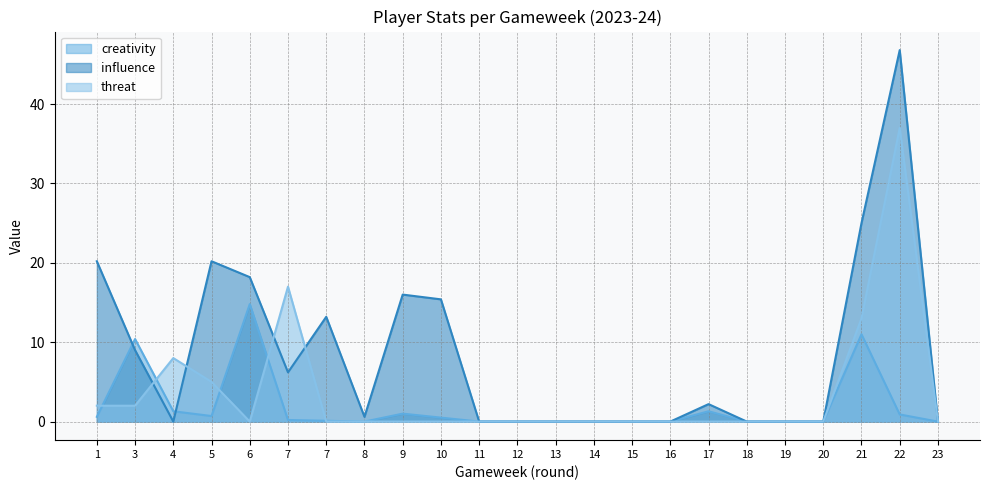

In threat, how many points are lower than both neighbors (excluding endpoints)?

1